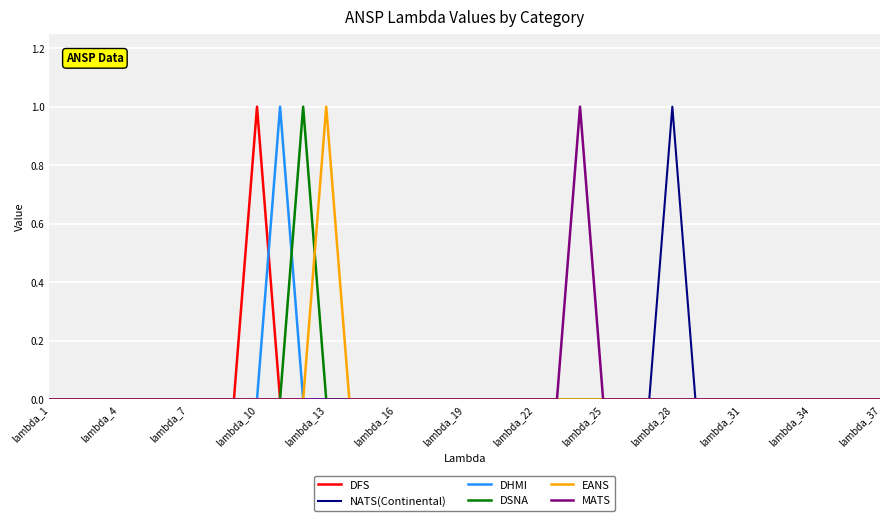

Reading left to right, list all the values displayed in this chart.

DFS: 0	0	0	0	0	0	0	0	0	1	0	0	0	0	0	0	0	0	0	0	0	0	0	0	0	0	0	0	0	0	0	0	0	0	0	0	0
NATS(Continental): 0	0	0	0	0	0	0	0	0	0	0	0	0	0	0	0	0	0	0	0	0	0	0	0	0	0	0	1	0	0	0	0	0	0	0	0	0
DHMI: 0	0	0	0	0	0	0	0	0	0	1	0	0	0	0	0	0	0	0	0	0	0	0	0	0	0	0	0	0	0	0	0	0	0	0	0	0
DSNA: 0	0	0	0	0	0	0	0	0	0	0	1	0	0	0	0	0	0	0	0	0	0	0	0	0	0	0	0	0	0	0	0	0	0	0	0	0
EANS: 0	0	0	0	0	0	0	0	0	0	0	0	1	0	0	0	0	0	0	0	0	0	0	0	0	0	0	0	0	0	0	0	0	0	0	0	0
MATS: 0	0	0	0	0	0	0	0	0	0	0	0	0	0	0	0	0	0	0	0	0	0	0	1	0	0	0	0	0	0	0	0	0	0	0	0	0